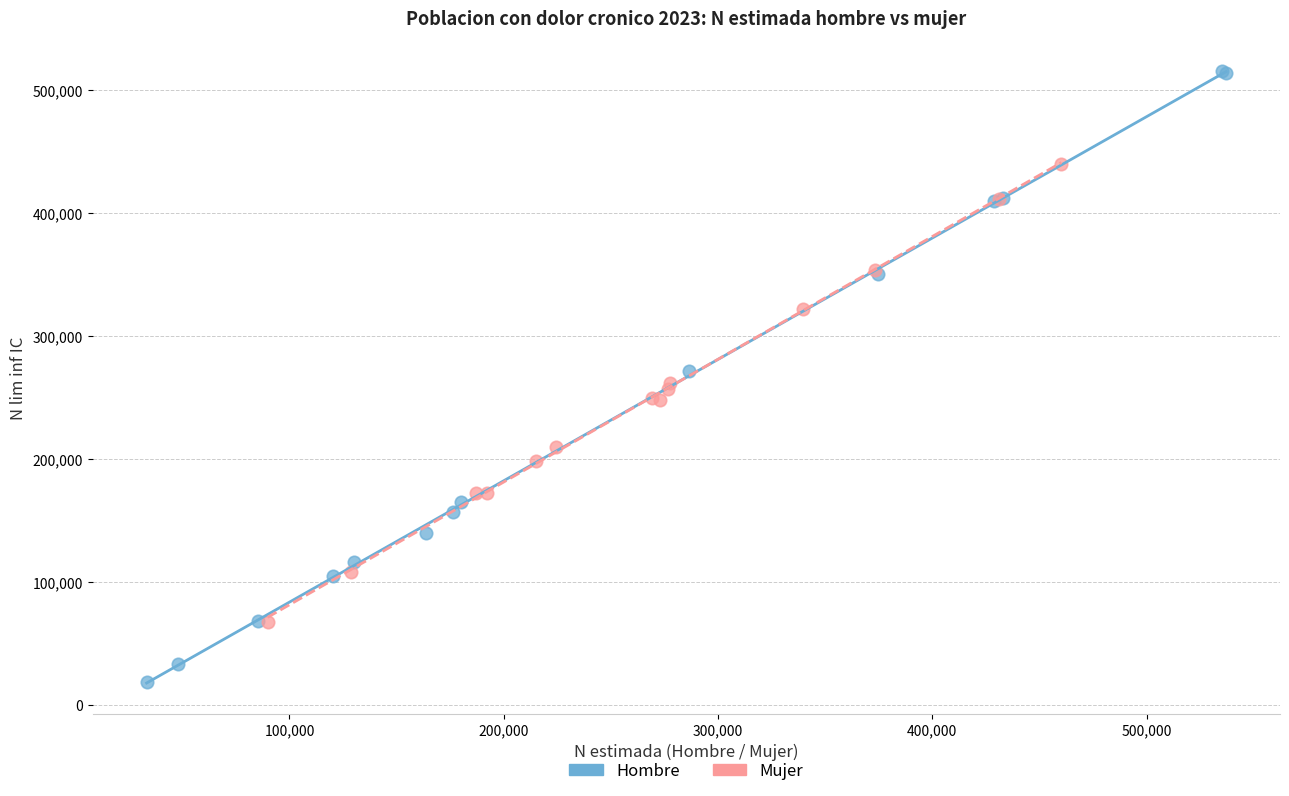

Which series has the largest Y range (max minus min)?

Hombre